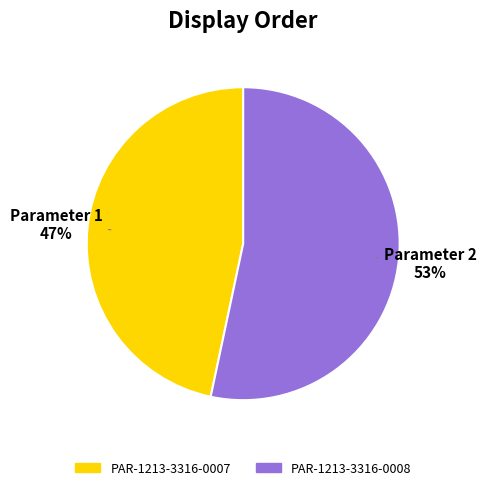

Does PAR-1213-3316-0007 account for over 50% of the chart?

No